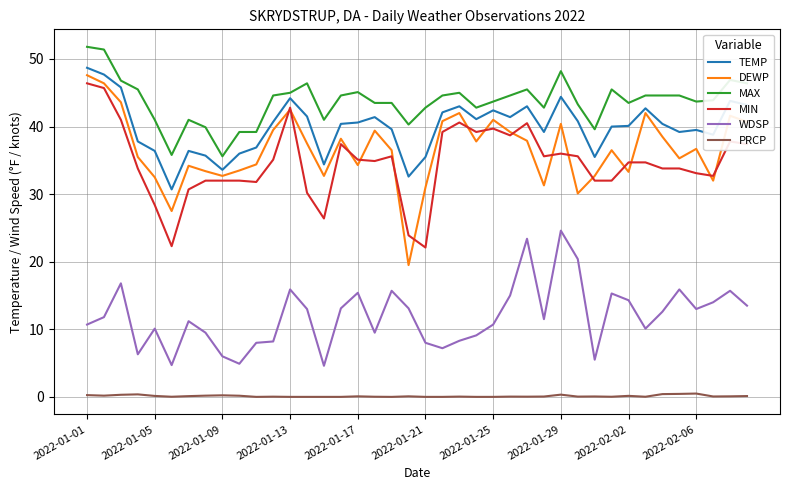

What is the greatest value displayed?

51.8